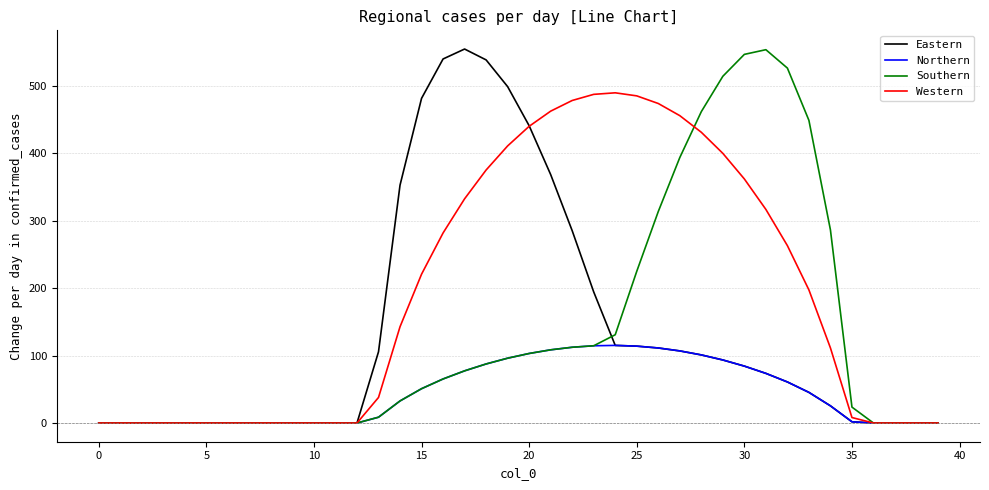

What is the sum of all Eastern values?

5292.9